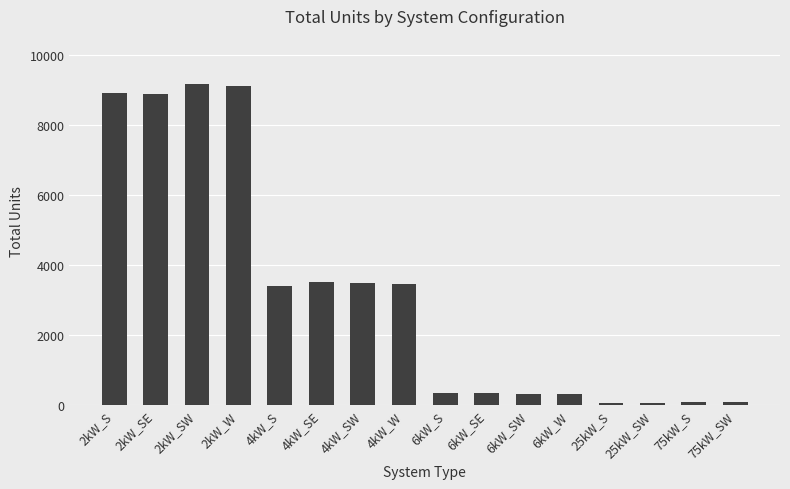

Are the bars horizontal?

No